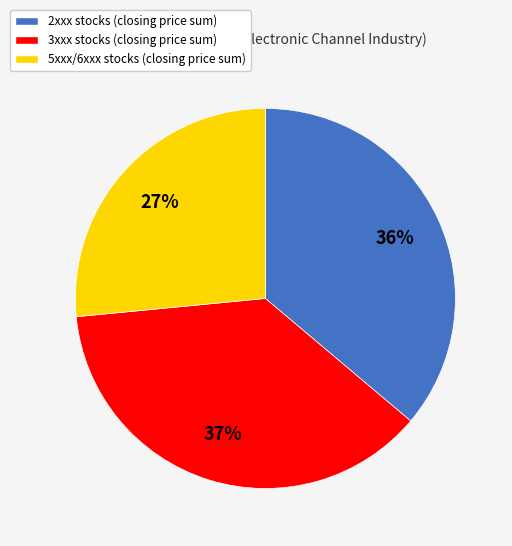

Is 2xxx stocks (closing price sum) the majority of the pie?

No